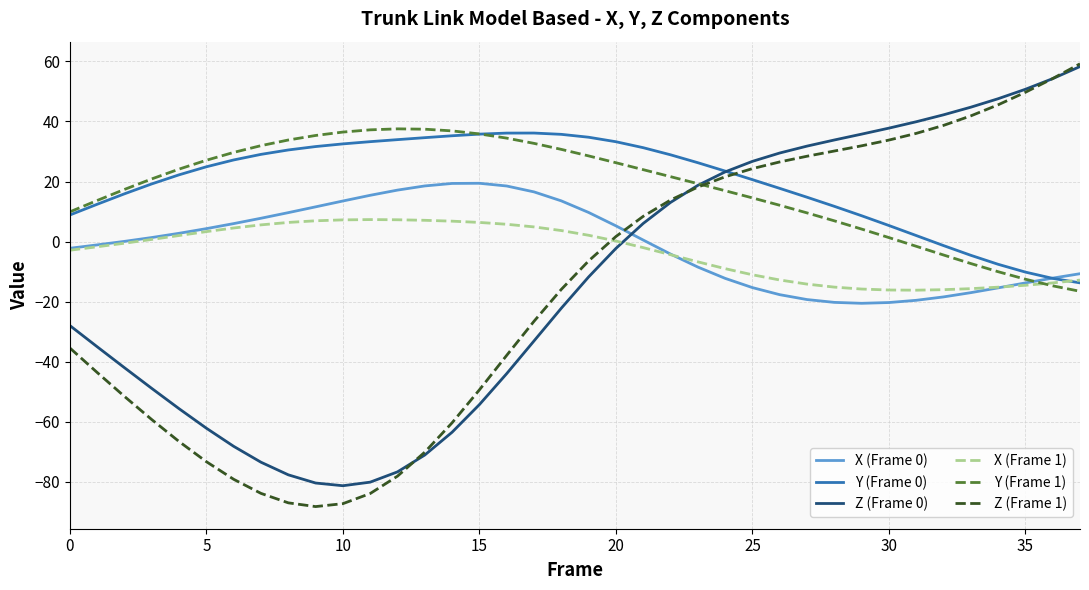

What is the greatest value displayed?

59.2